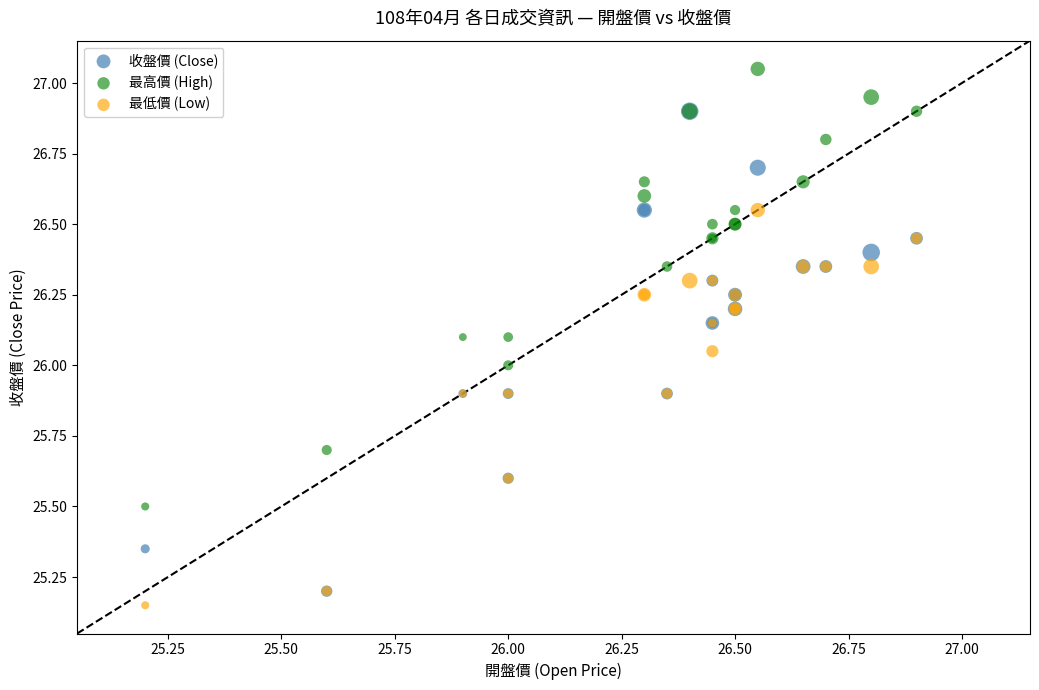

Which series reaches the minimum Y coordinate?

最低價 (Low)